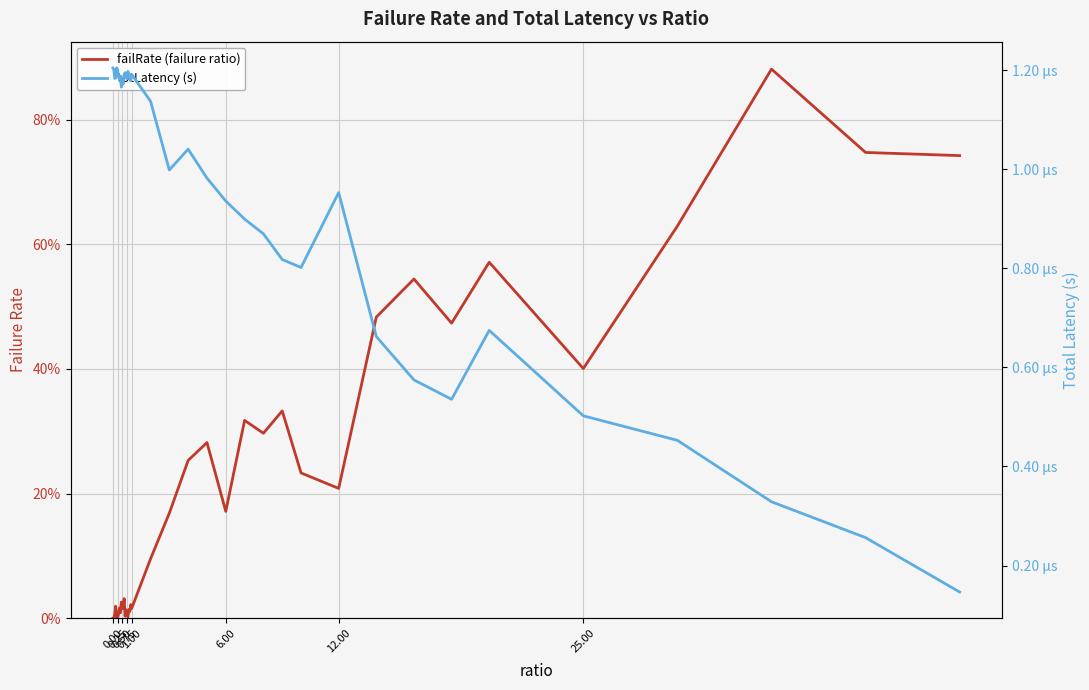

How many categories are shown in the chart?

40